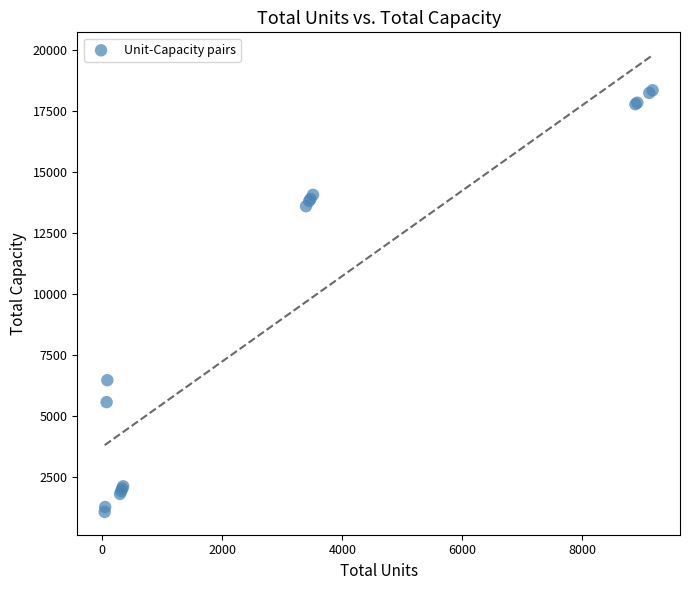

What Y value in the scatter plot is closest to 9695?

6450